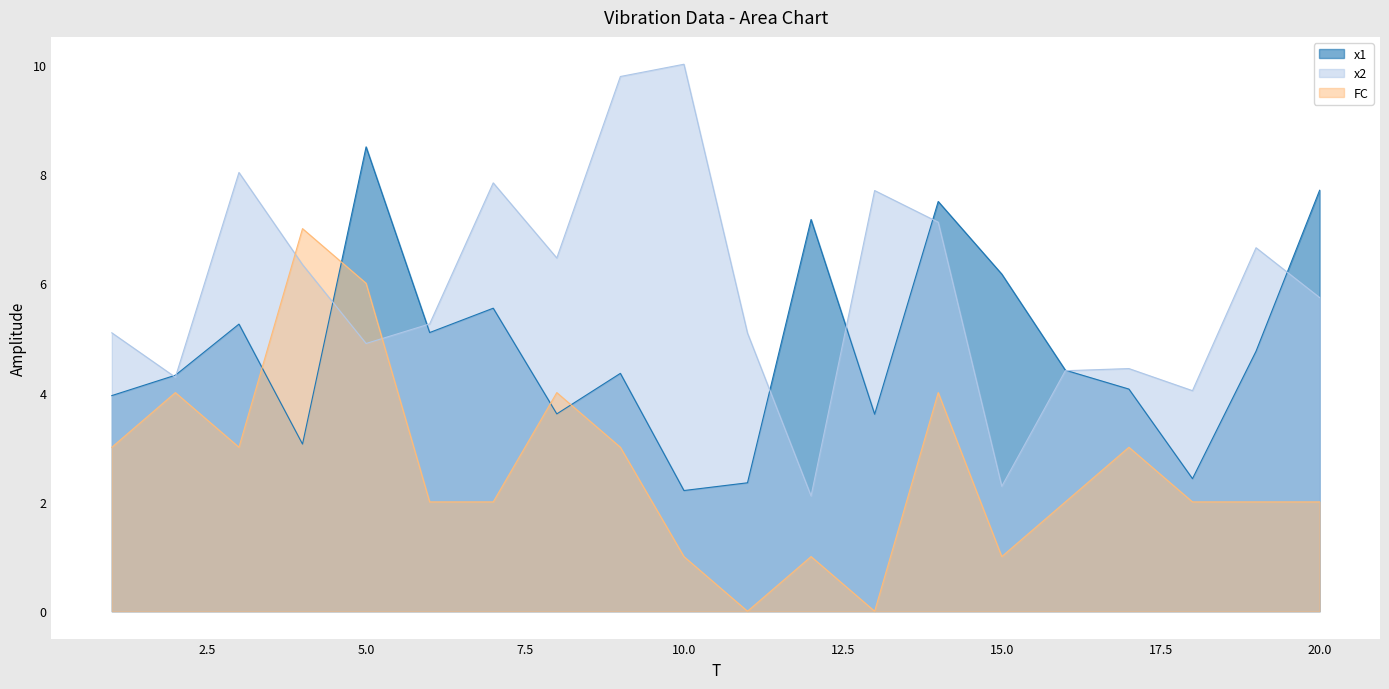

Rank the series at 19 from lowest to highest value.

FC, x1, x2